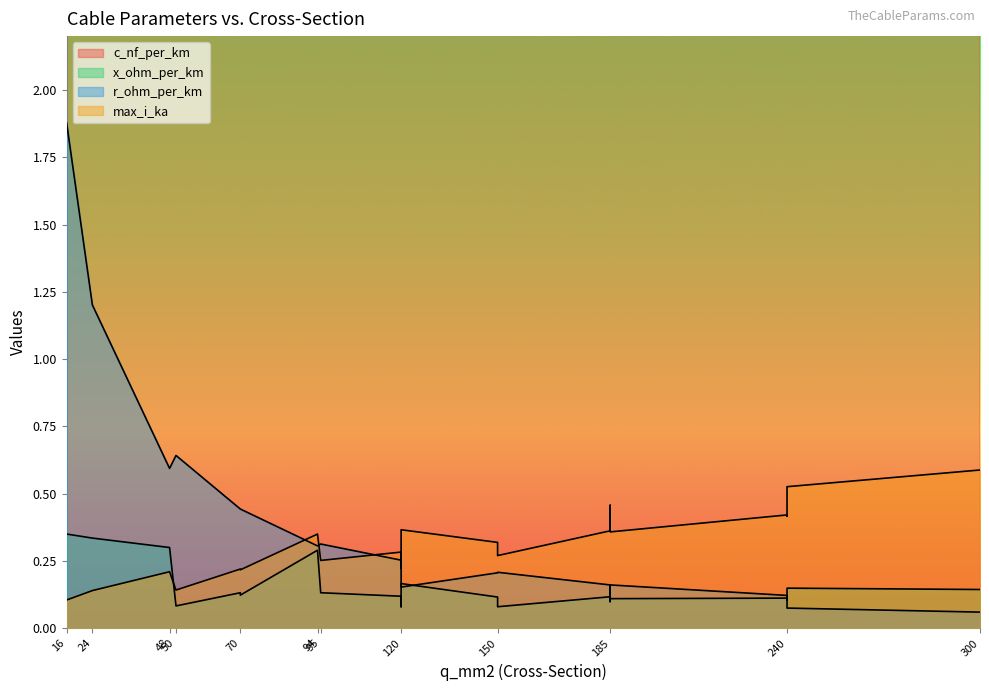

What is the difference between the second highest and second lowest values in the max_i_ka series?

0.4